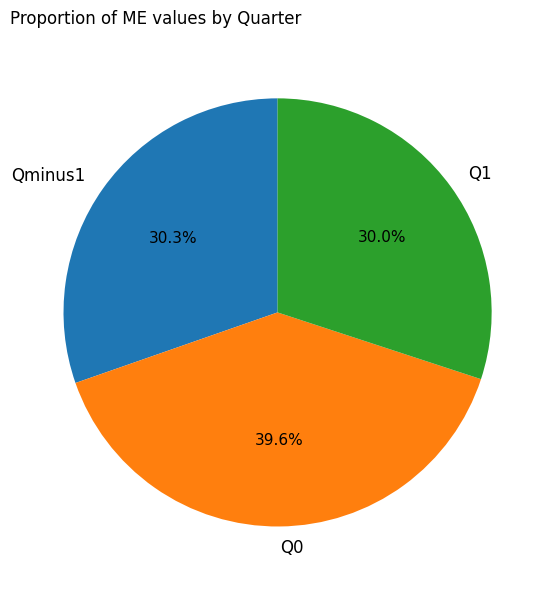

Which slice is the largest?

Q0